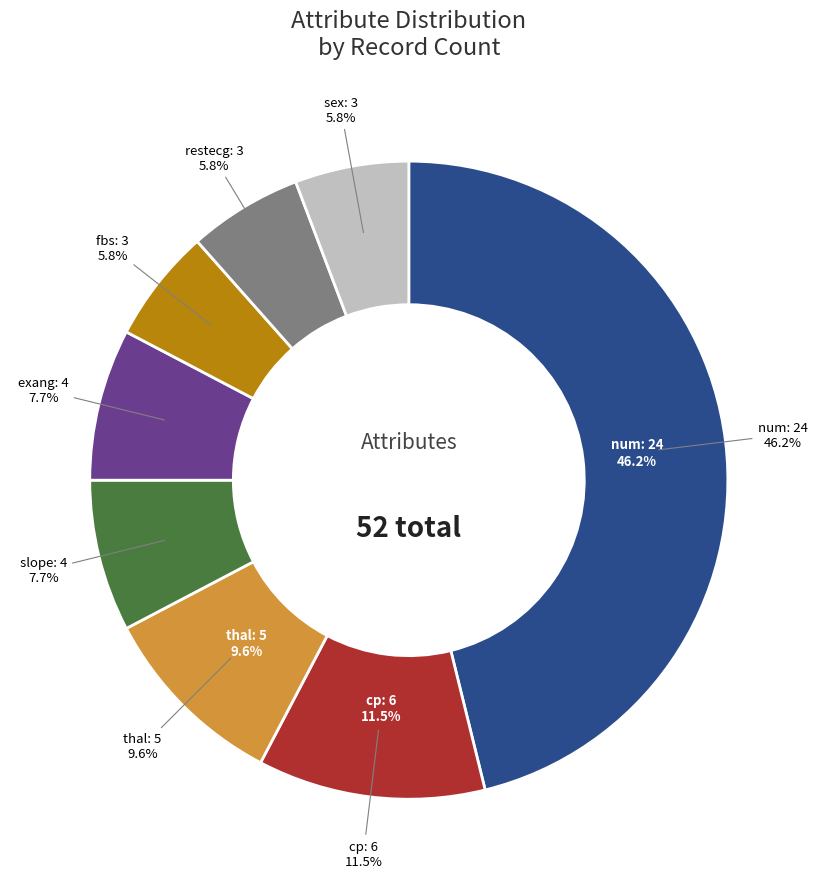

True or false: num accounts for 46% of the total.

True